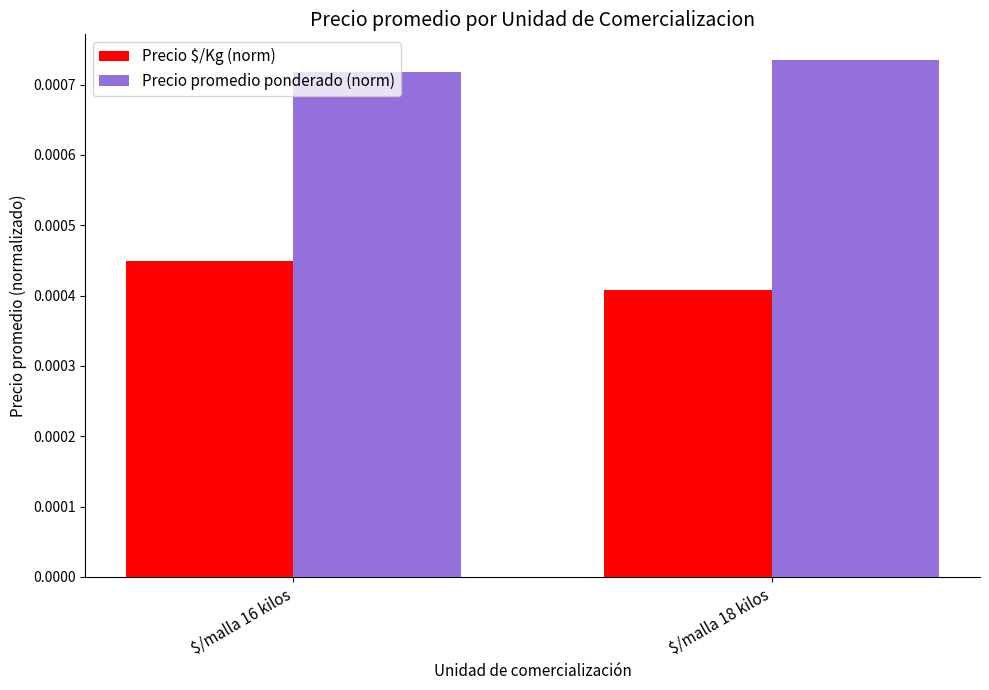

At how many categories does at least one series exceed 0?

2